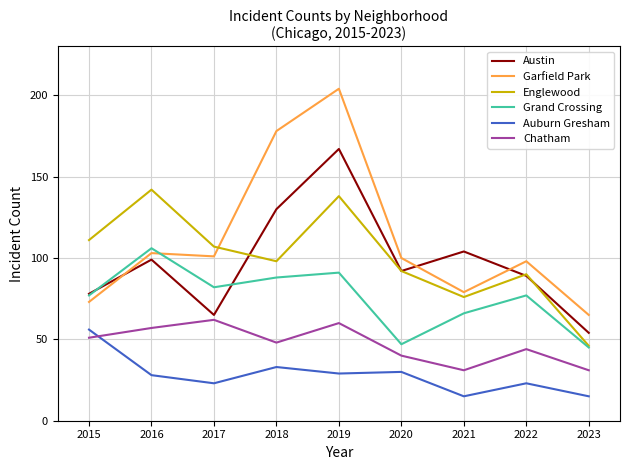

Which category has the highest value across all series?

2019